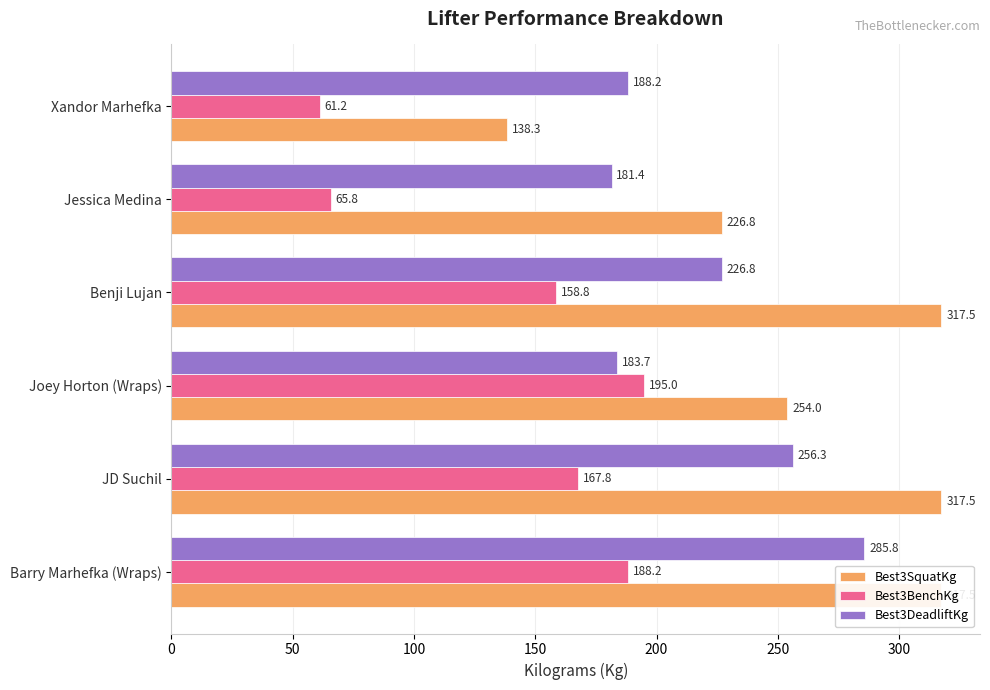

What are all the series names shown in the legend?

Best3SquatKg, Best3BenchKg, Best3DeadliftKg